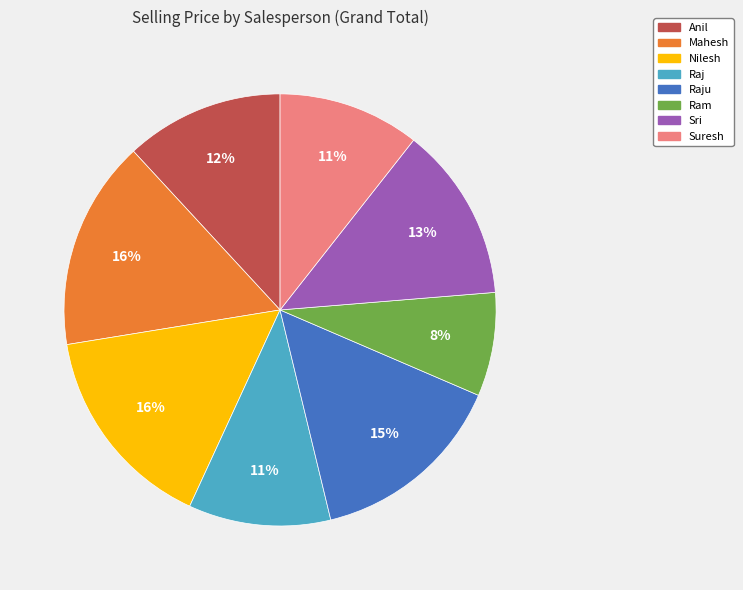

To the nearest percent, what is the difference between the largest and smallest slice percentages?

8%